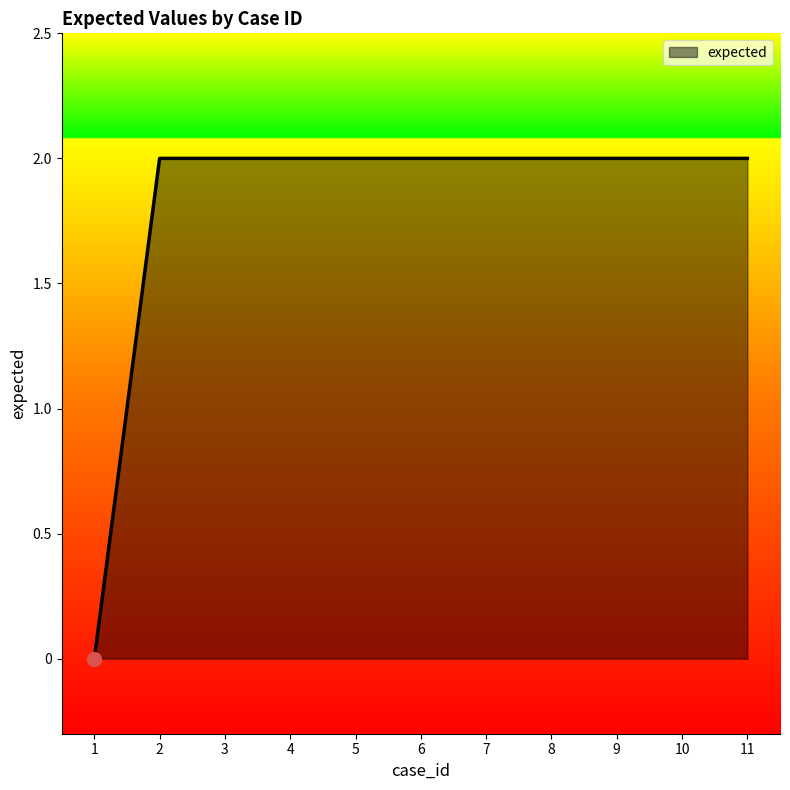

Reading left to right, extract all data points from this chart.

0	2	2	2	2	2	2	2	2	2	2